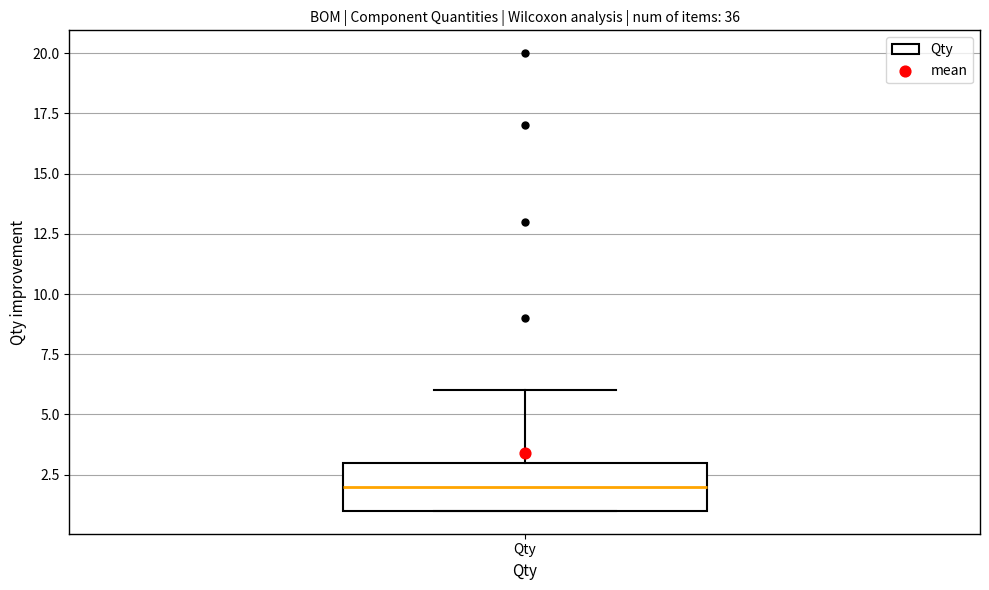

Read this box plot against the y-axis: the position of the median line, the range covered by the box, and the ends of both whiskers. The values are not printed on the chart, so give them approximately, as read against the axis.

median 2, box 1 to 3, whiskers 1 to 6